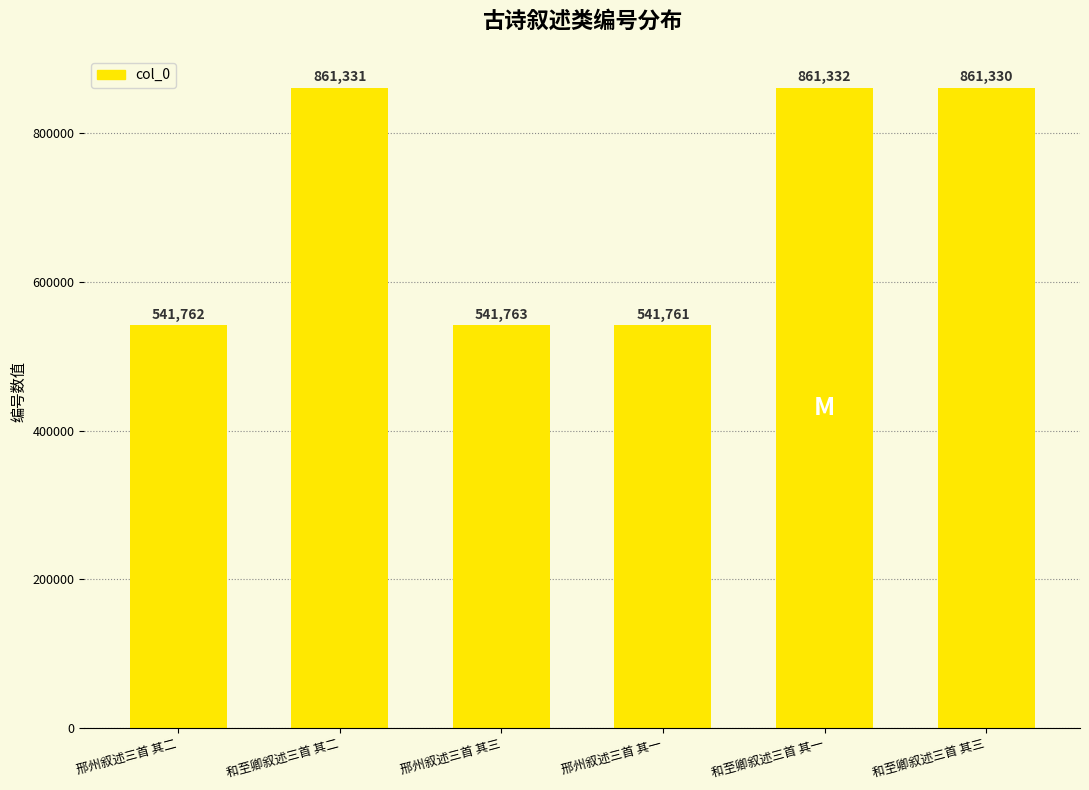

What is the smallest value displayed?

541761